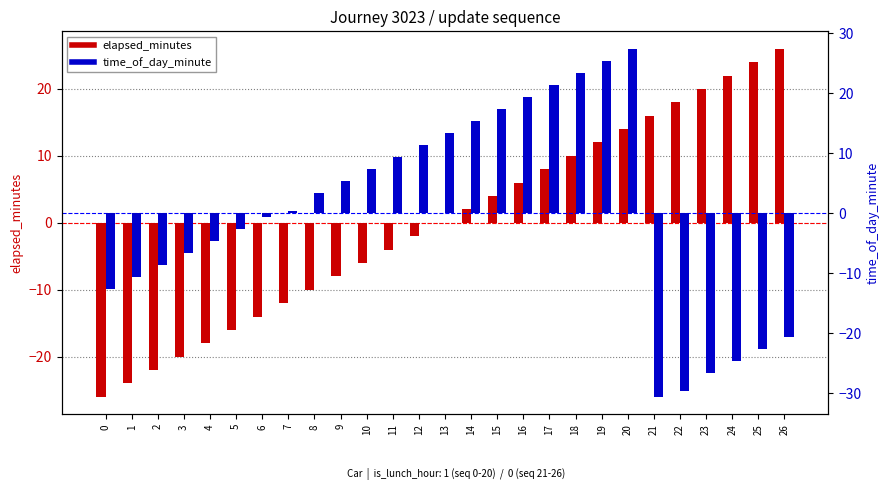

The value of time_of_day_minute at 26 is -20.6. True or false?

True